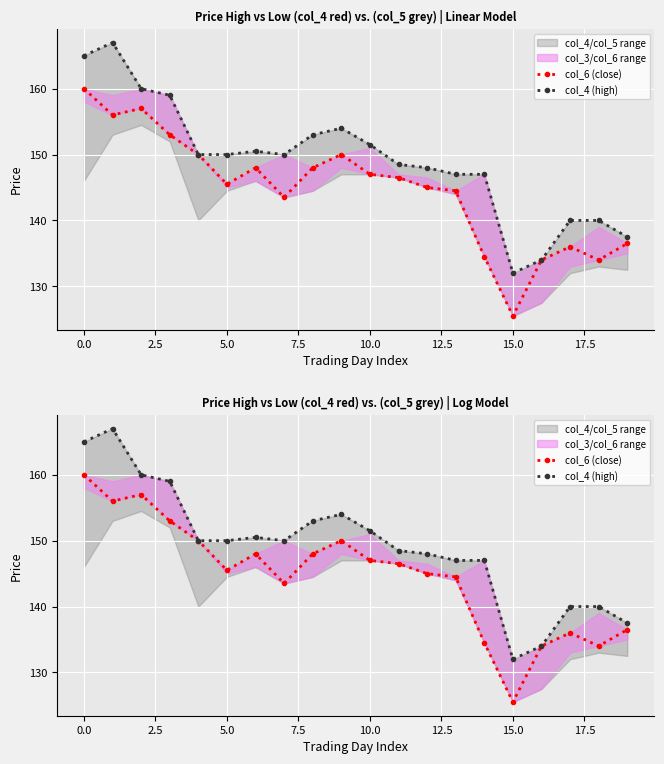

True or false: col_6 (close) and col_4 (high) cross at least once.

False